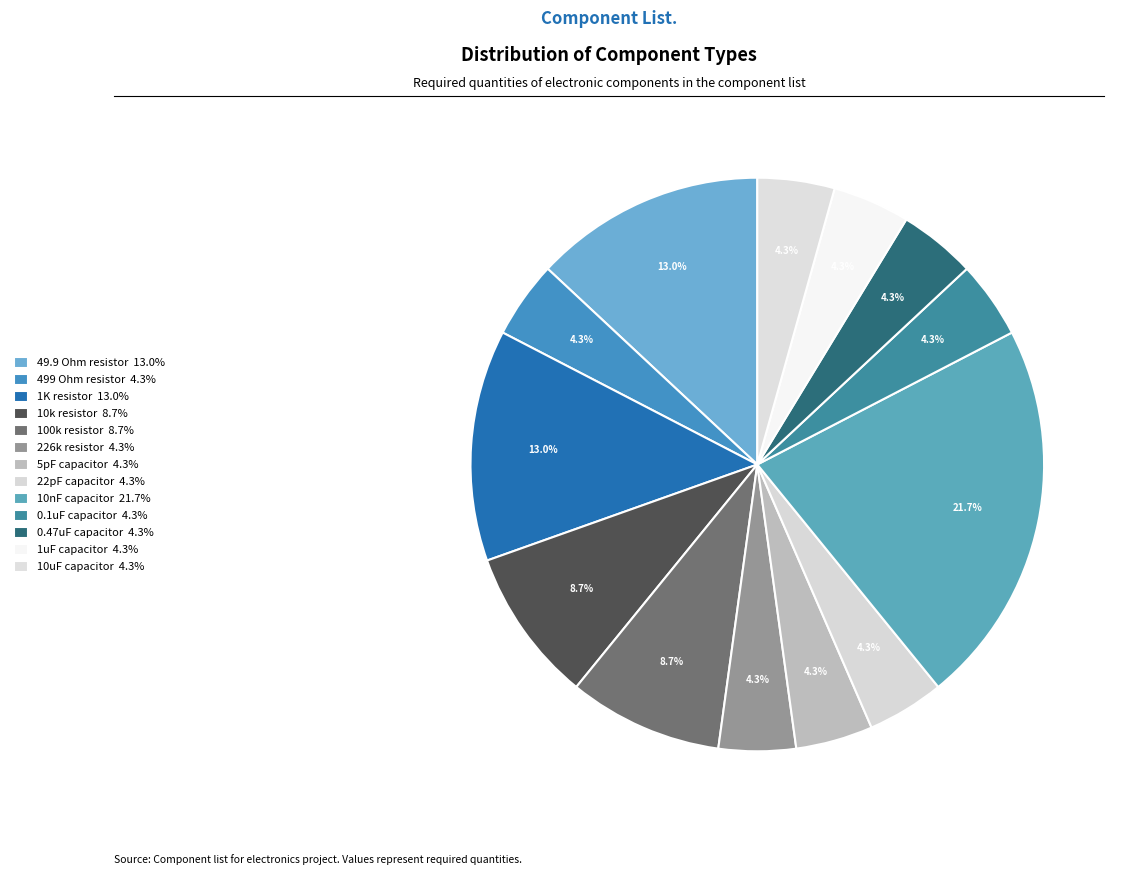

To the nearest percent, what is the difference between the 1uF capacitor and 49.9 Ohm resistor slice percentages?

9%